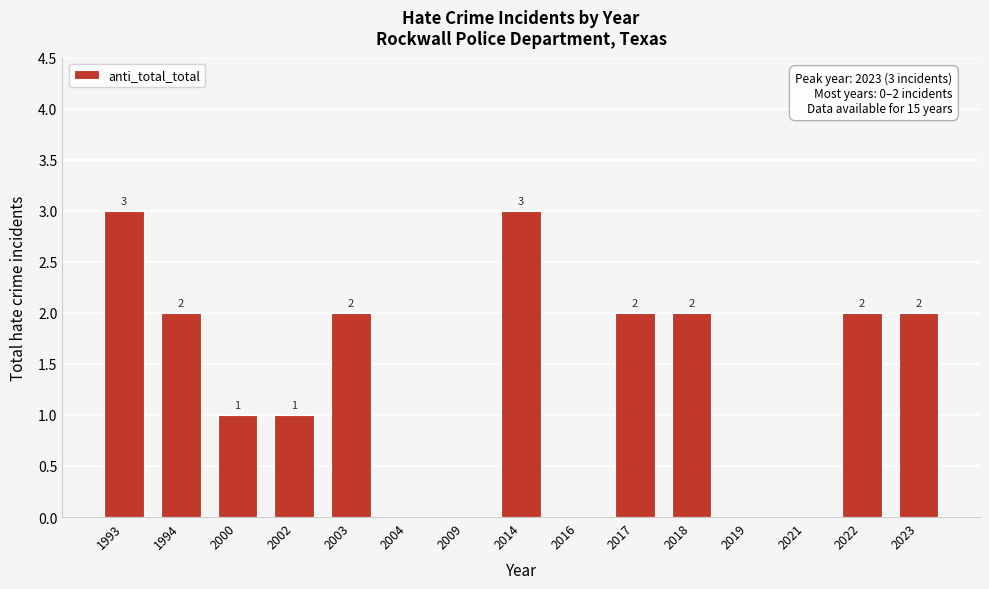

Reading left to right, list all the values displayed in this chart.

1993=3	1994=2	2000=1	2002=1	2003=2	2004=0	2009=0	2014=3	2016=0	2017=2	2018=2	2019=0	2021=0	2022=2	2023=2